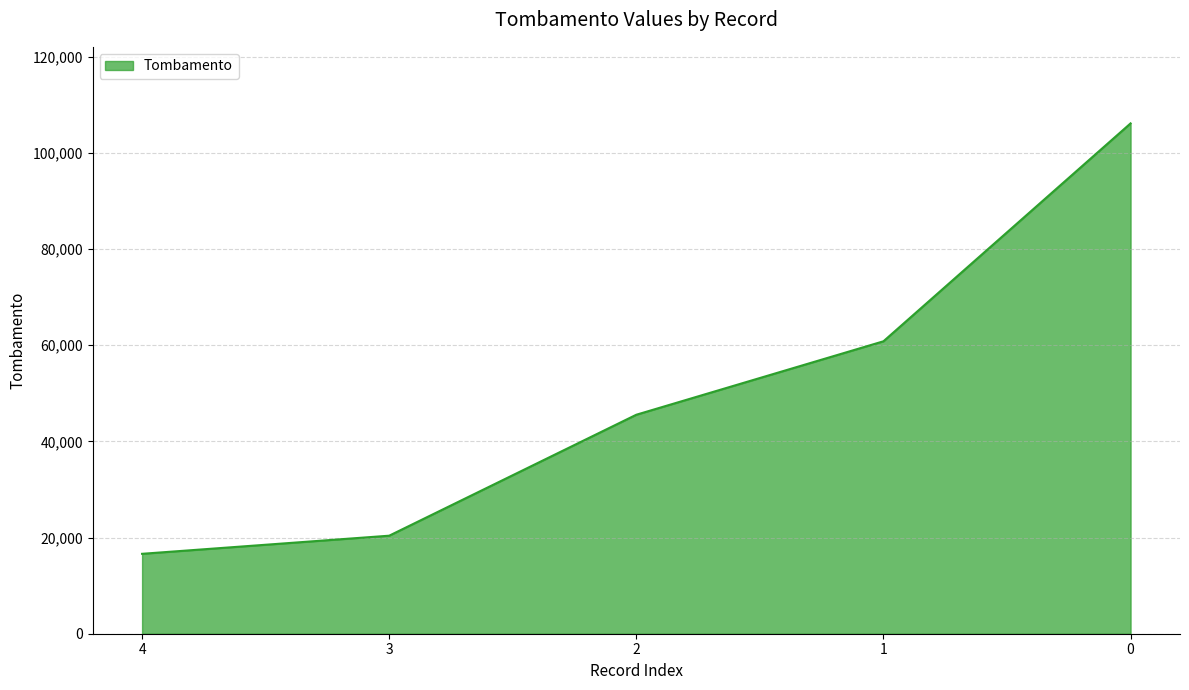

Where is the data nearest to the value 61369?

1